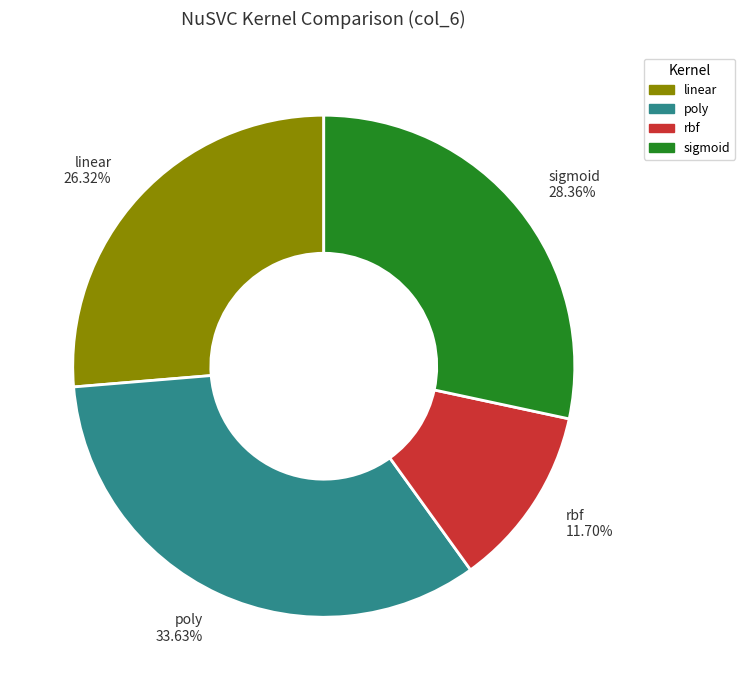

To the nearest percent, what is the combined percentage of rbf and linear?

38%